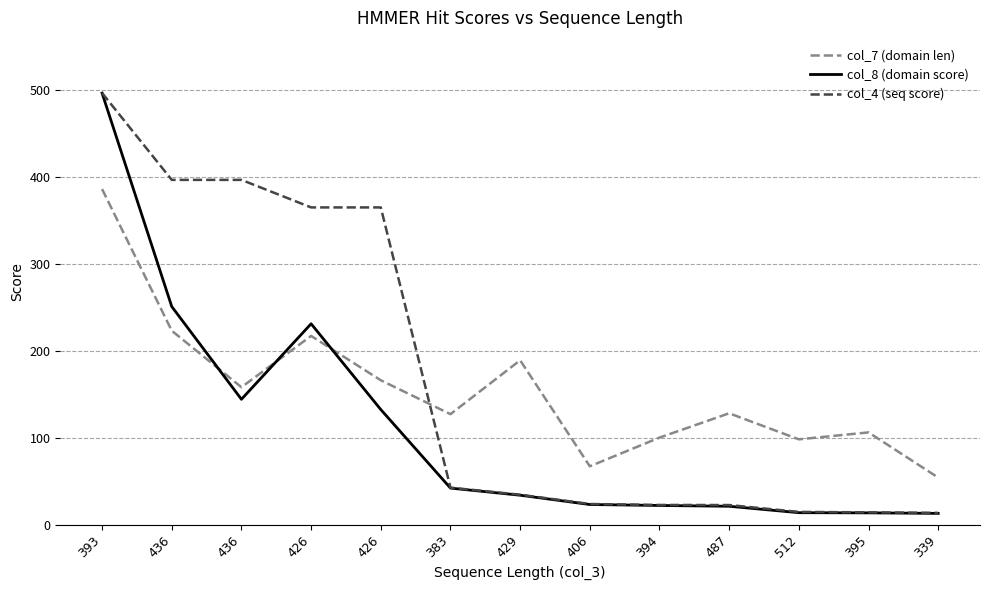

What are all the series names shown in the legend?

col_7 (domain len), col_8 (domain score), col_4 (seq score)